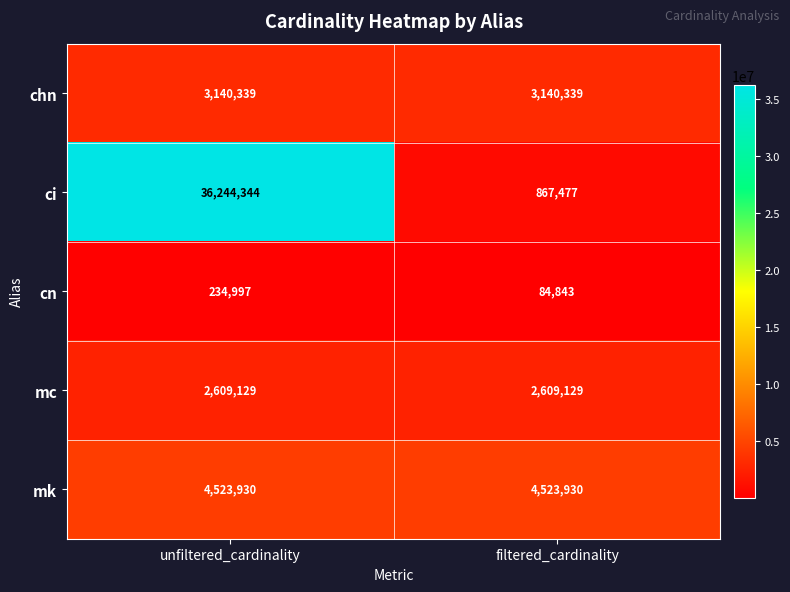

The value of mk at unfiltered_cardinality is 4523930. True or false?

True